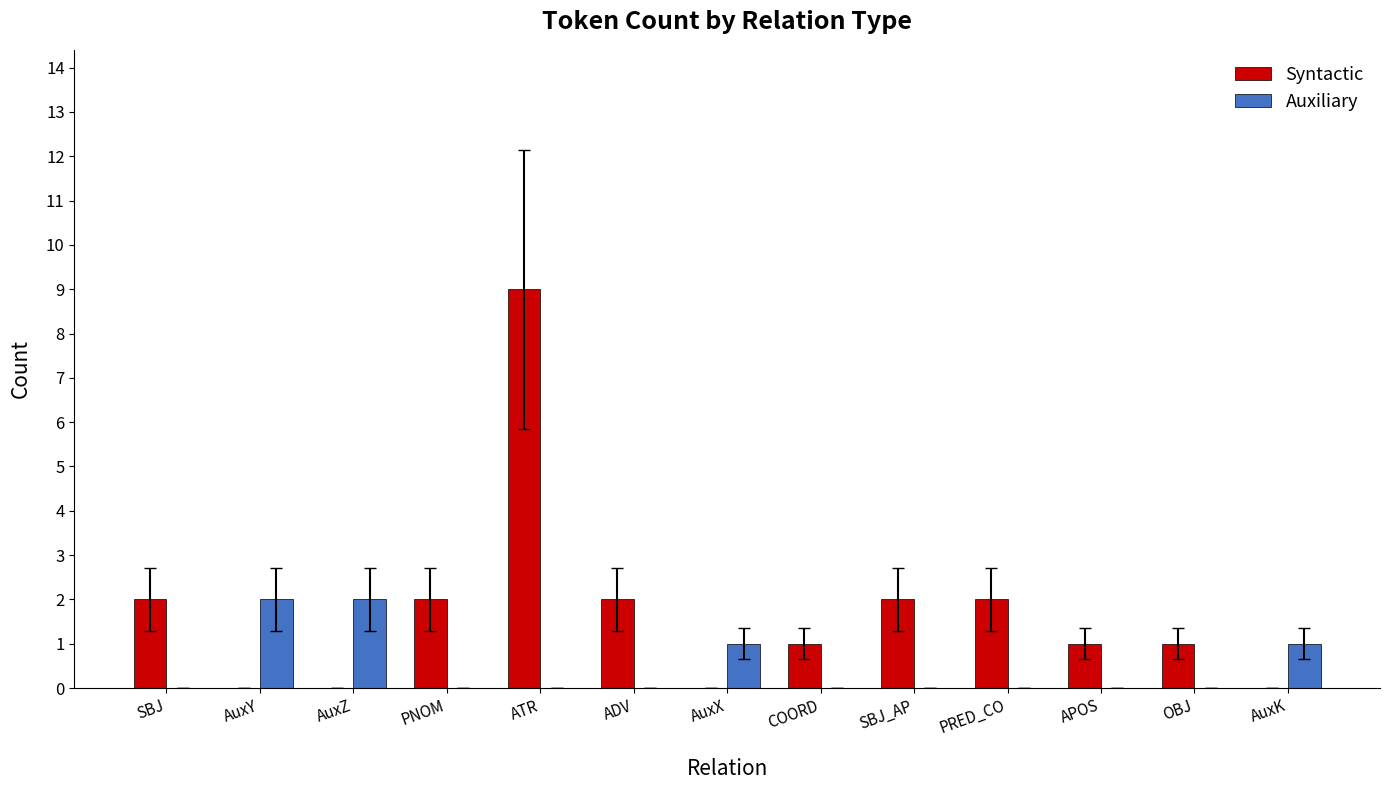

Reading left to right, what are all the values shown in this chart?

Syntactic: 2	0	0	2	9	2	0	1	2	2	1	1	0
Auxiliary: 0	2	2	0	0	0	1	0	0	0	0	0	1